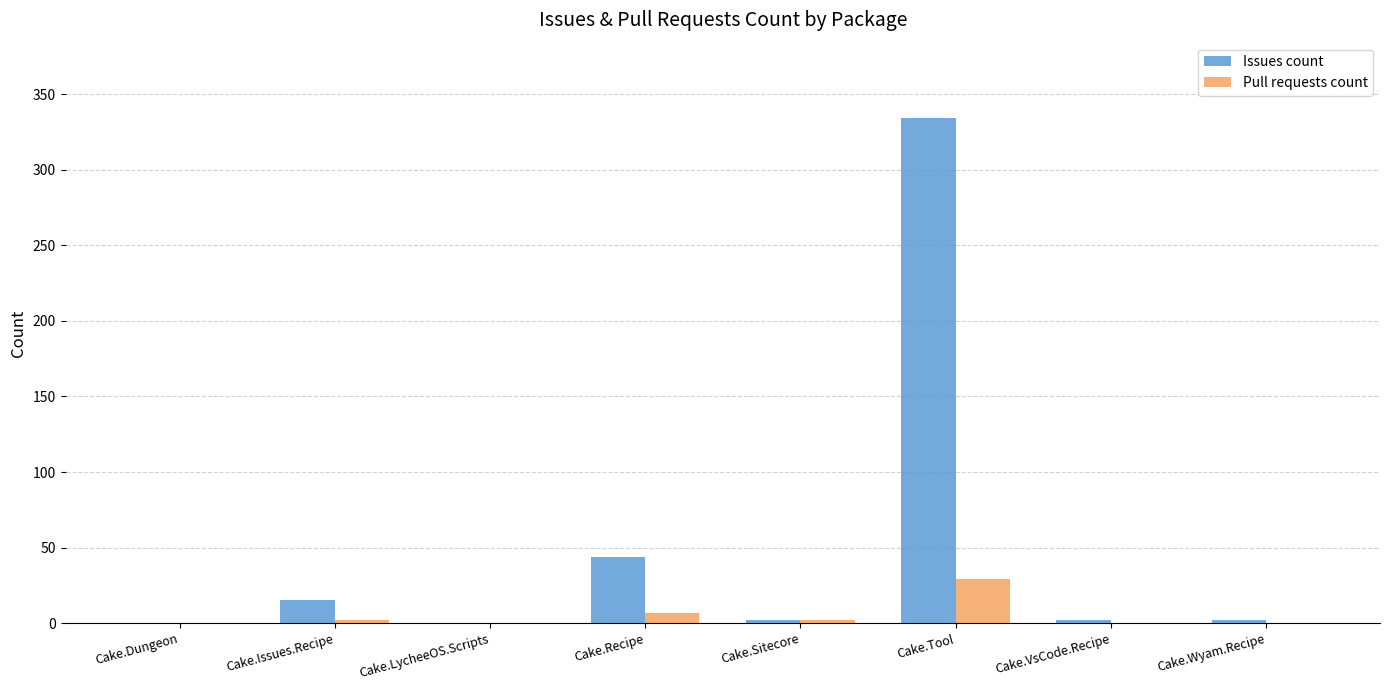

What is the spread (max minus min) of values at Cake.Issues.Recipe?

13